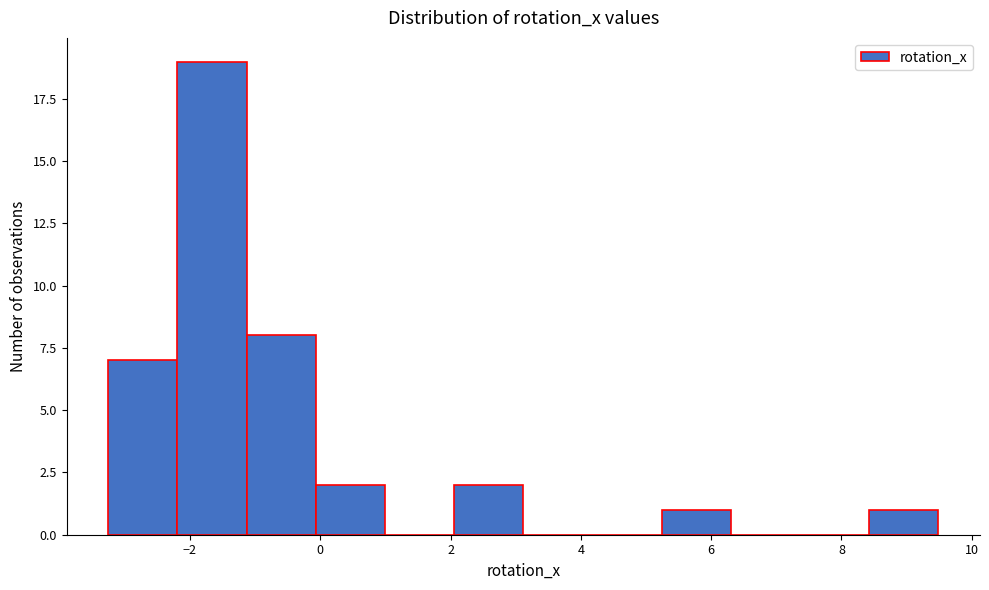

Reading left to right, transcribe this chart: for each bar, give the range it covers on the x-axis and its height. Neither the bar edges nor the heights are printed on the chart, so give them approximately, as read against the axes.

-3.2 to -2.2: 7
-2.2 to -1.2: 19
-1.2 to 0.0: 8
0.0 to 1.0: 2
1.0 to 2.0: 0
2.0 to 3.2: 2
3.2 to 4.2: 0
4.2 to 5.2: 0
5.2 to 6.4: 1
6.4 to 7.4: 0
7.4 to 8.4: 0
8.4 to 9.4: 1